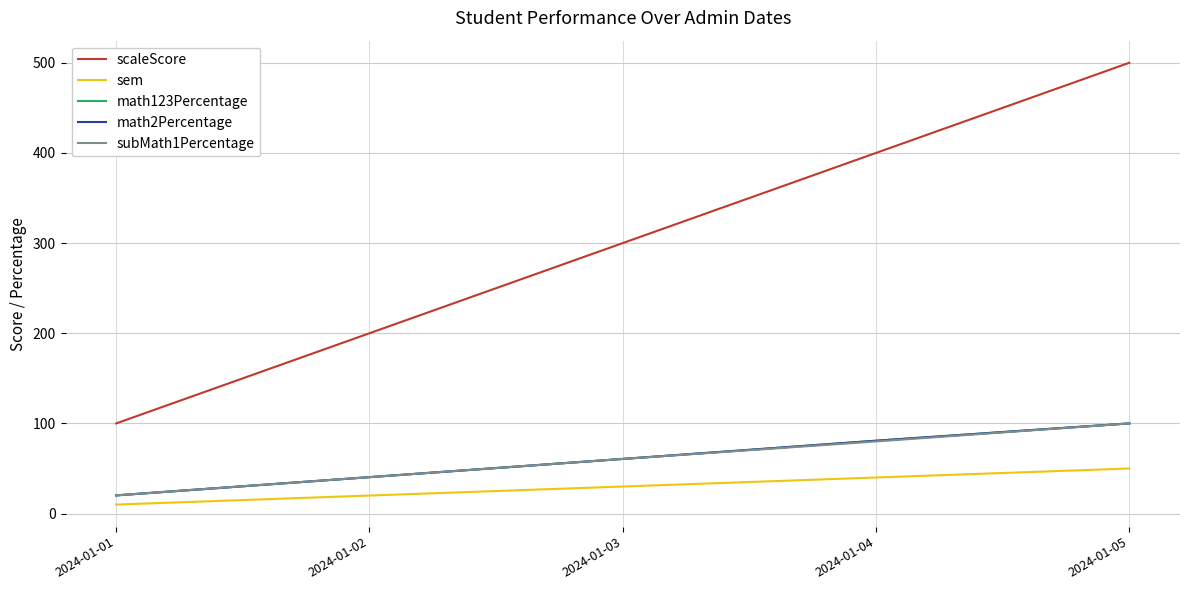

Between 2024-01-01 and 2024-01-02, which series saw the biggest shift?

scaleScore